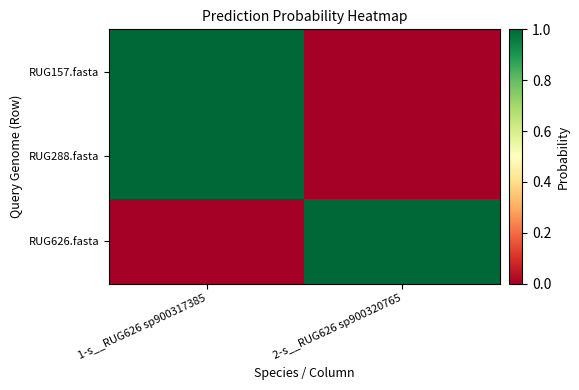

Reading left to right, what are all the values shown in this chart?

RUG157.fasta: 1-s__RUG626 sp900317385=1.0	2-s__RUG626 sp900320765=0.0
RUG288.fasta: 1-s__RUG626 sp900317385=1.0	2-s__RUG626 sp900320765=0.0
RUG626.fasta: 1-s__RUG626 sp900317385=0.0	2-s__RUG626 sp900320765=1.0